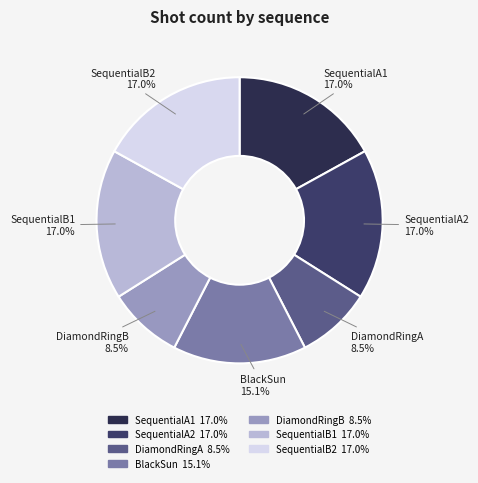

To the nearest percent, what percentage of the pie is SequentialA2?

17%